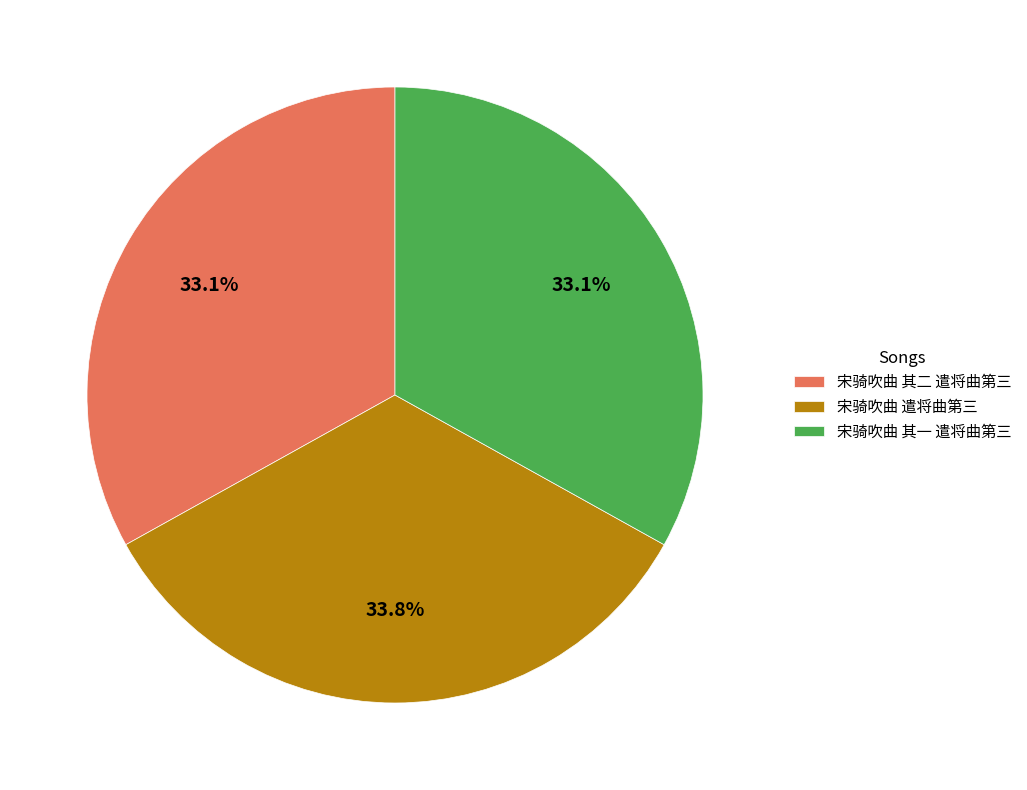

Which slice is the largest?

宋骑吹曲 遣将曲第三